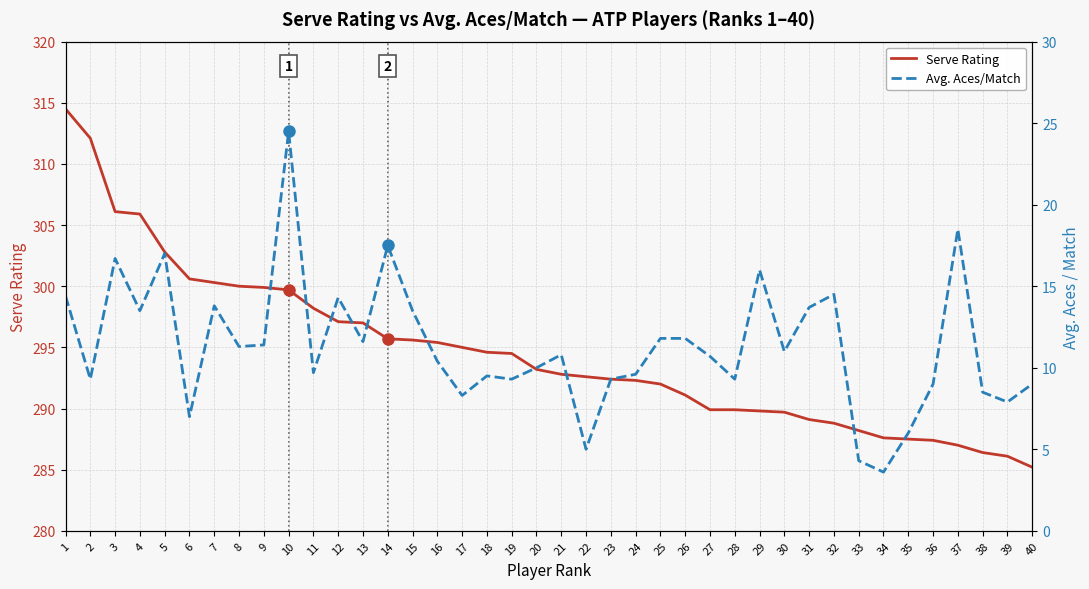

At how many categories does at least one series exceed 66?

40